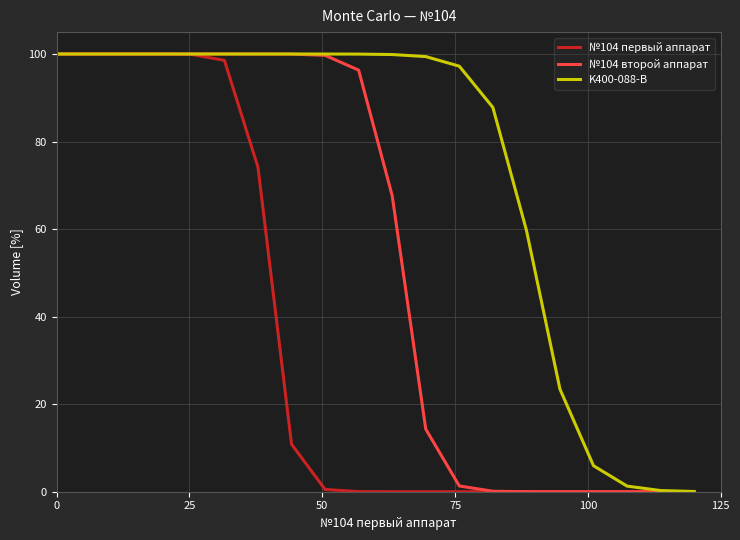

What is the greatest value displayed?

100.0